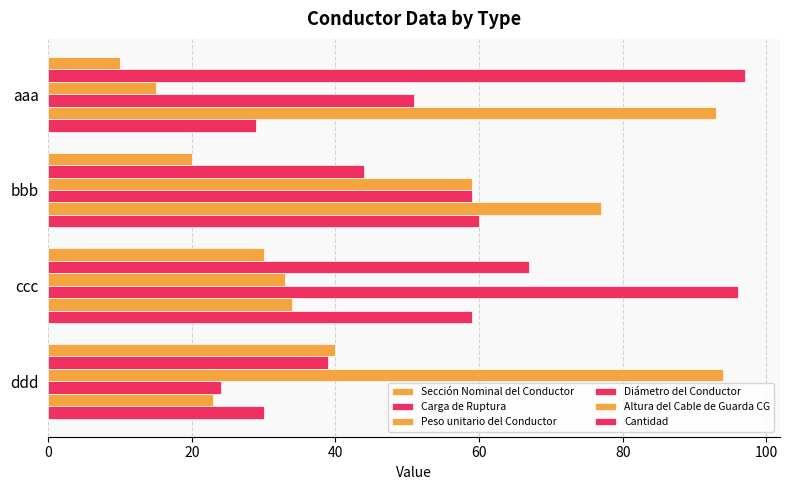

How many data points does each series have?

4